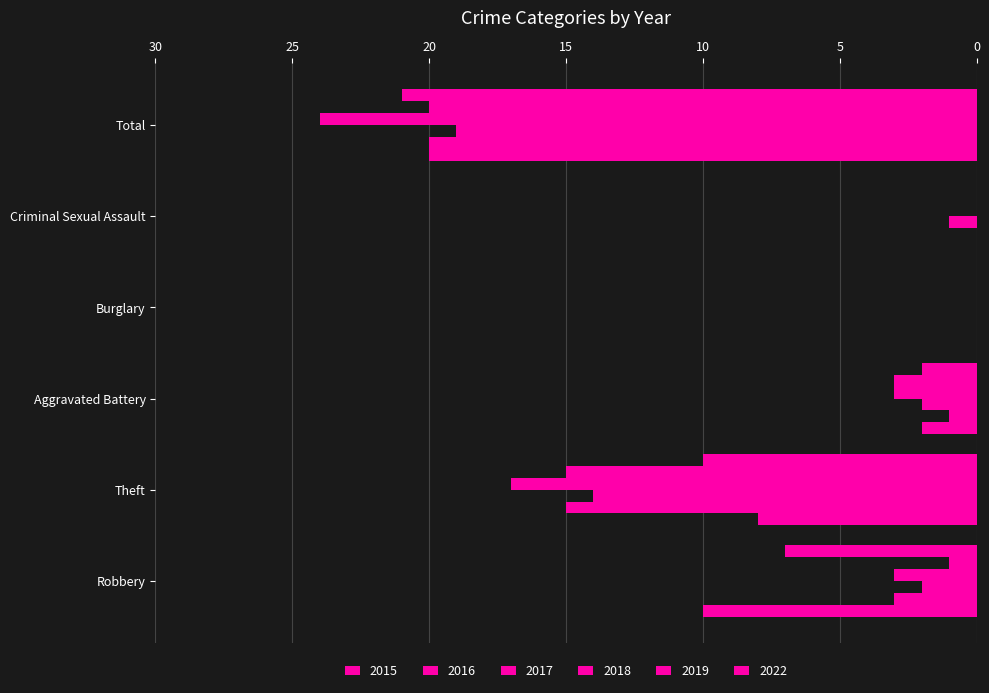

How many 2018 values are between 0 and 17?

5